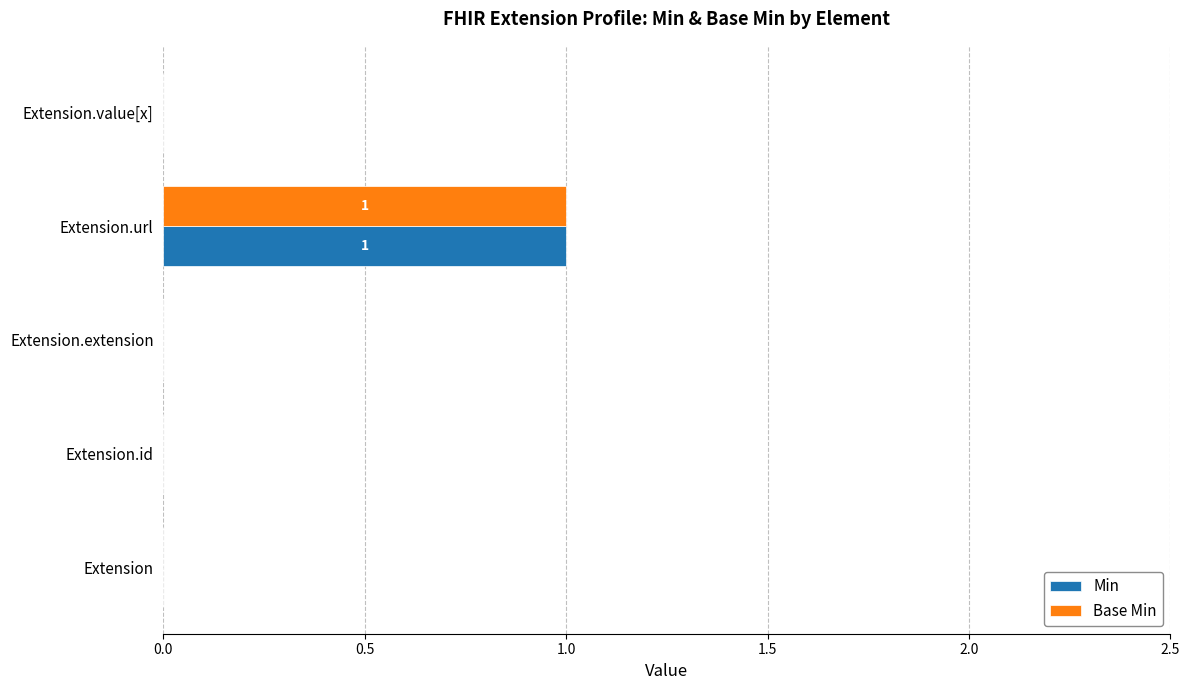

Which category has the highest value in the Min series?

Extension.url